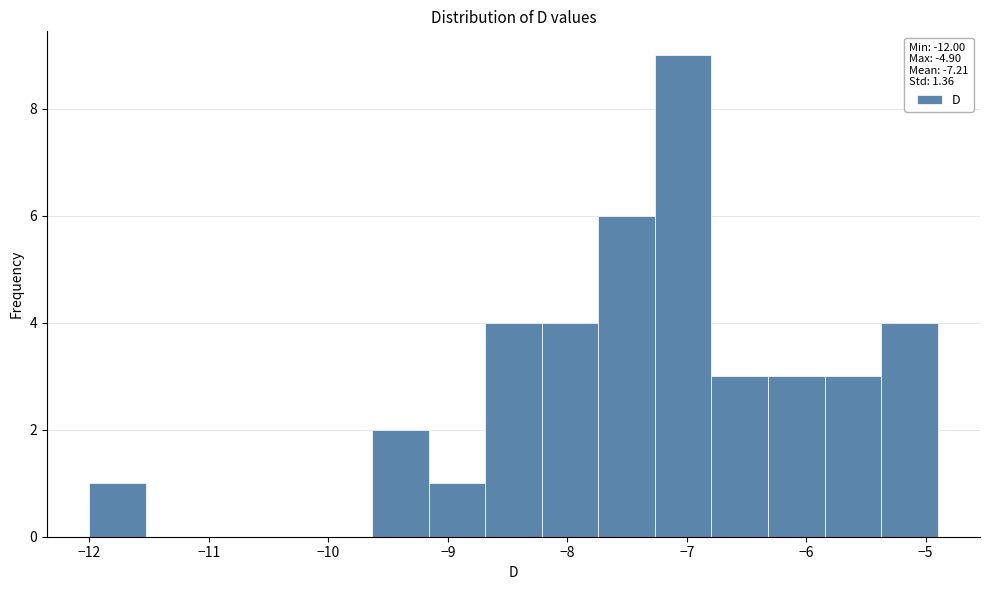

What is the height of the bar covering -5.4 to -4.9 on the x-axis? Neither the bar edges nor the heights are printed on the chart, so give them approximately, as read against the axes.

4